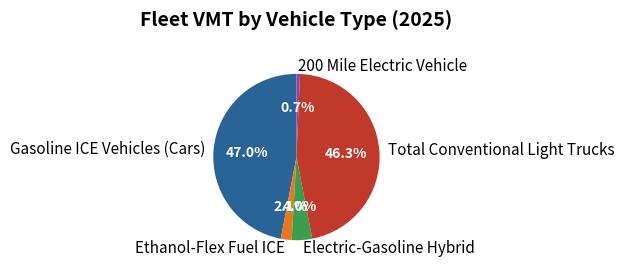

Rank the categories by value from highest to lowest.

Gasoline ICE Vehicles (Cars), Total Conventional Light Trucks, Electric-Gasoline Hybrid, Ethanol-Flex Fuel ICE, 200 Mile Electric Vehicle